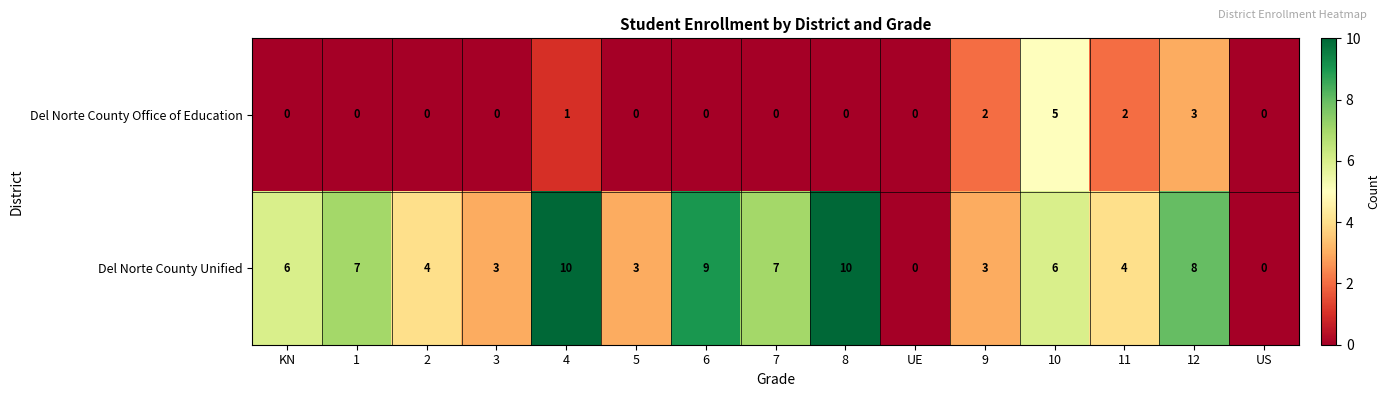

Reading left to right, what are all the values shown in this chart?

Del Norte County Office of Education: KN=0	1=0	2=0	3=0	4=1	5=0	6=0	7=0	8=0	UE=0	9=2	10=5	11=2	12=3	US=0
Del Norte County Unified: KN=6	1=7	2=4	3=3	4=10	5=3	6=9	7=7	8=10	UE=0	9=3	10=6	11=4	12=8	US=0